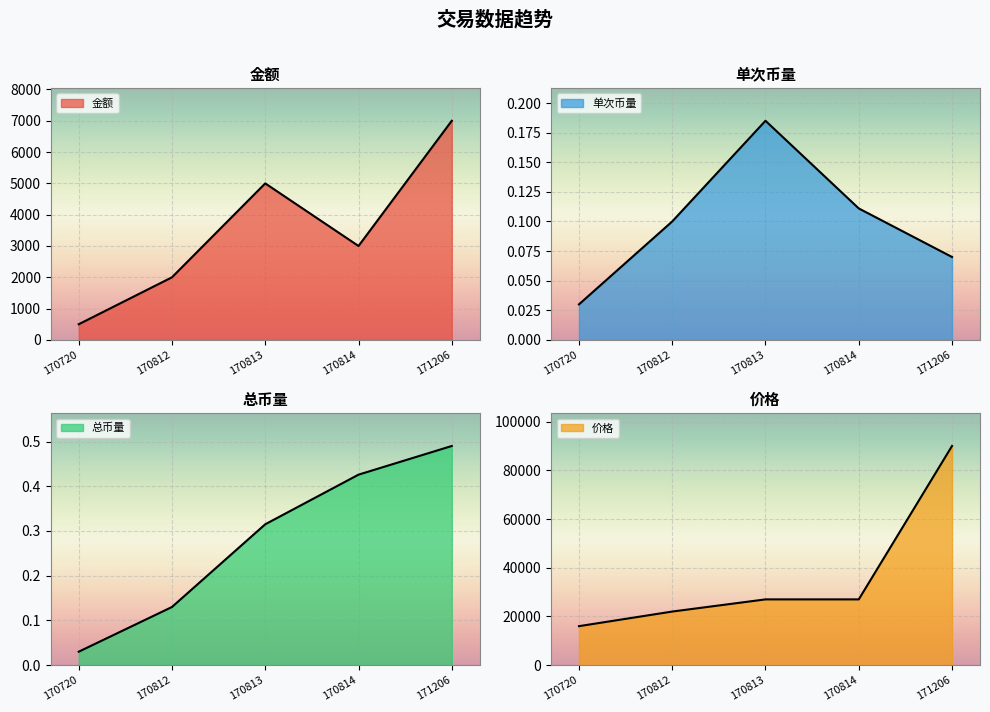

How many 单次币量 values are between 0 and 1?

5